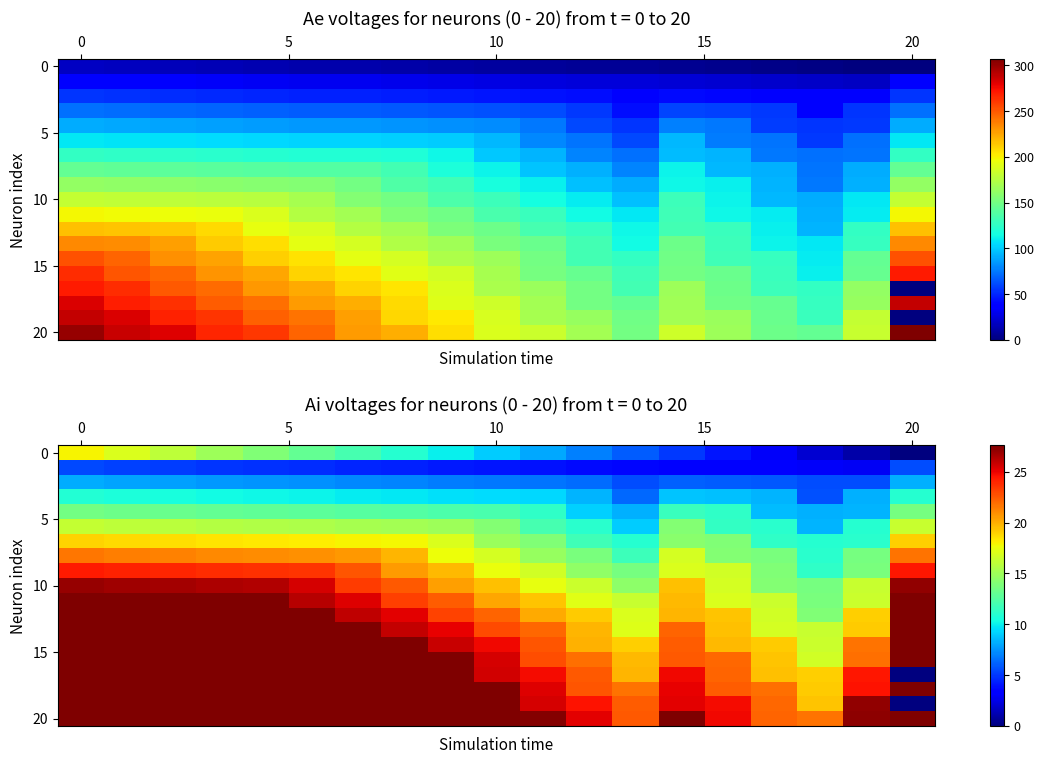

Which category has the lowest value across all series?

20